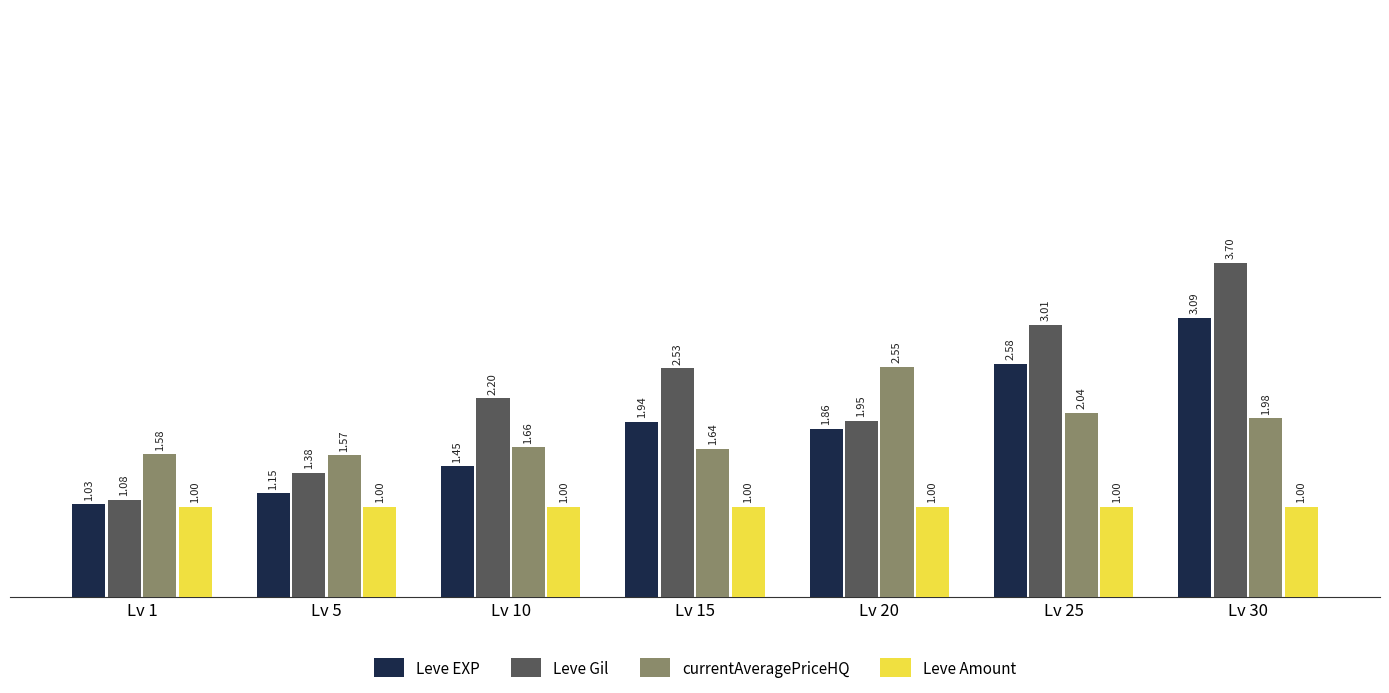

How many categories are shown in the chart?

7